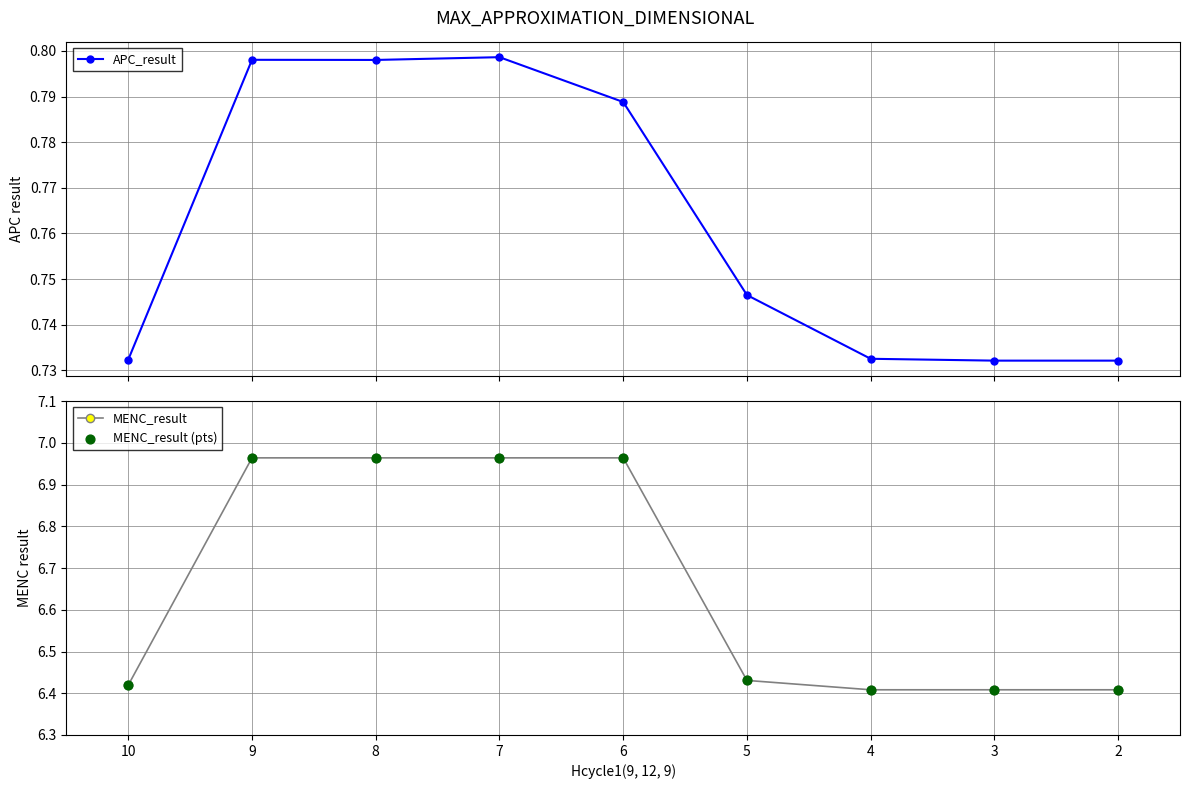

Is the value of MENC_result (pts) at 2 greater than the value of APC_result at 3?

Yes